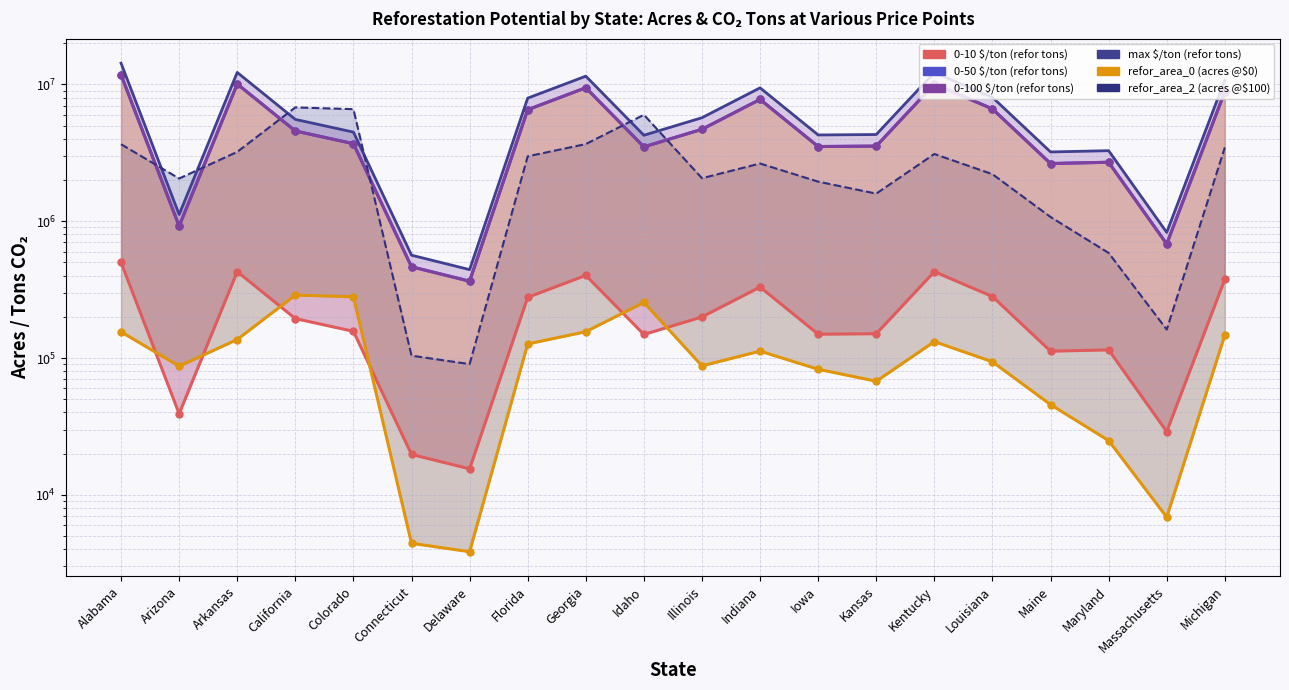

Which has a higher value, Idaho or Maine?

Idaho